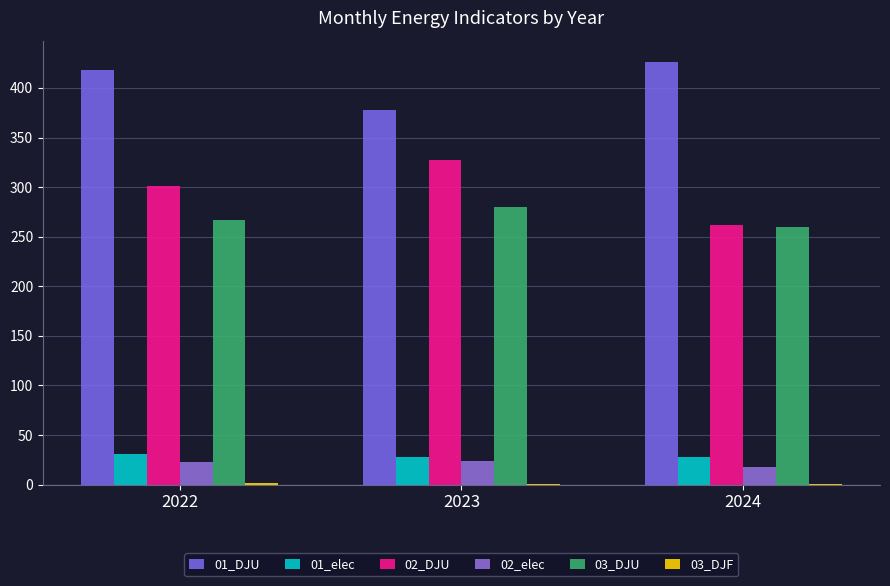

Count the 01_elec values in the range 27 to 30.

2